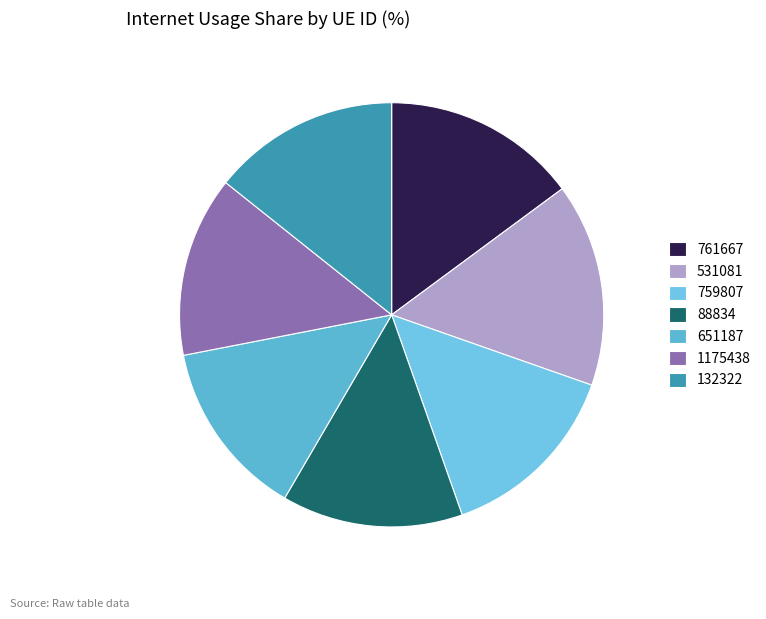

Is there any slice that represents more than half of the pie?

No